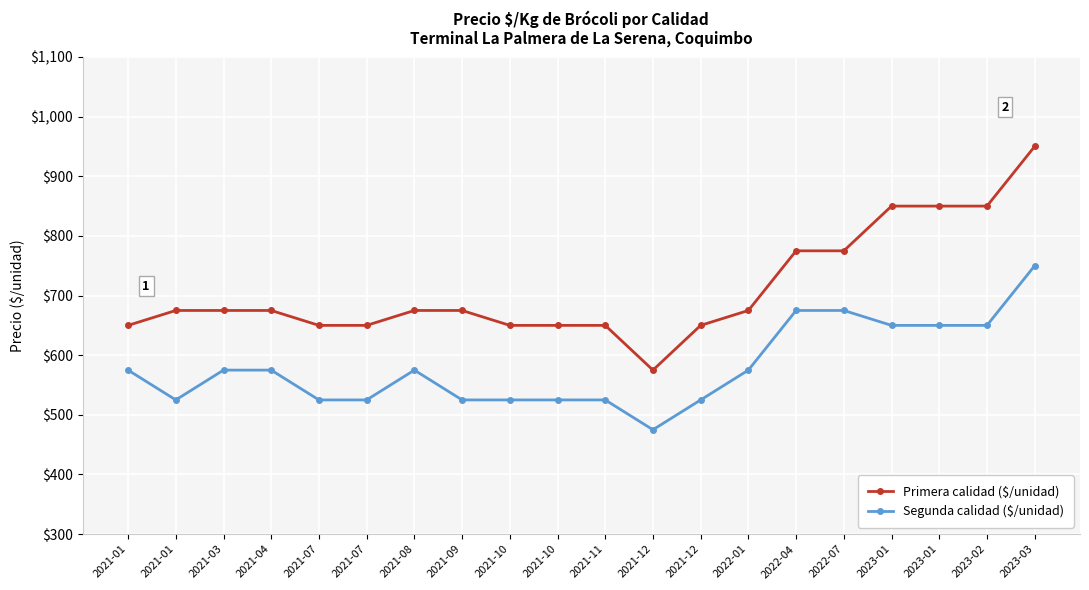

How many data points in Primera calidad ($/unidad) are less than 675?

8